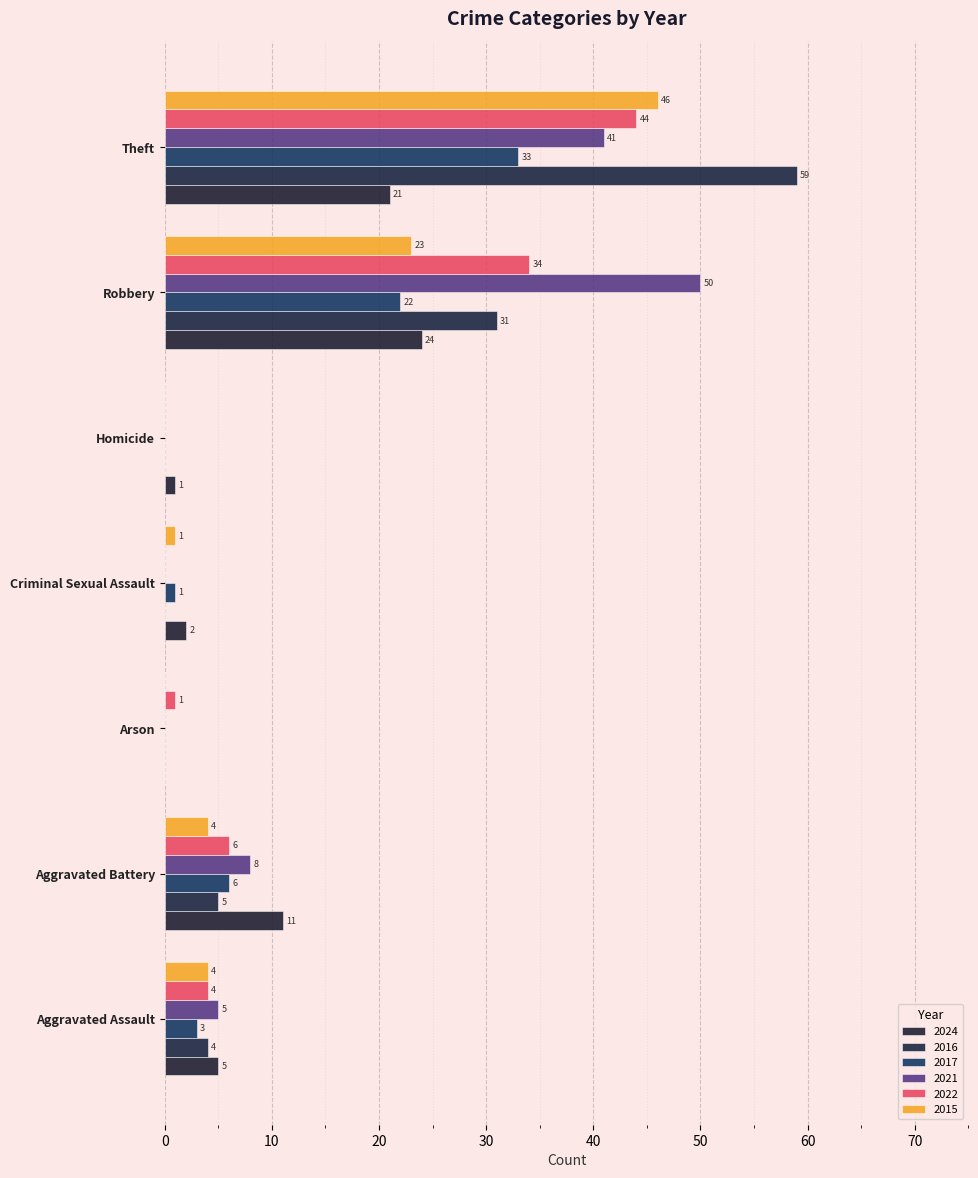

At how many categories does at least one series exceed 20?

2